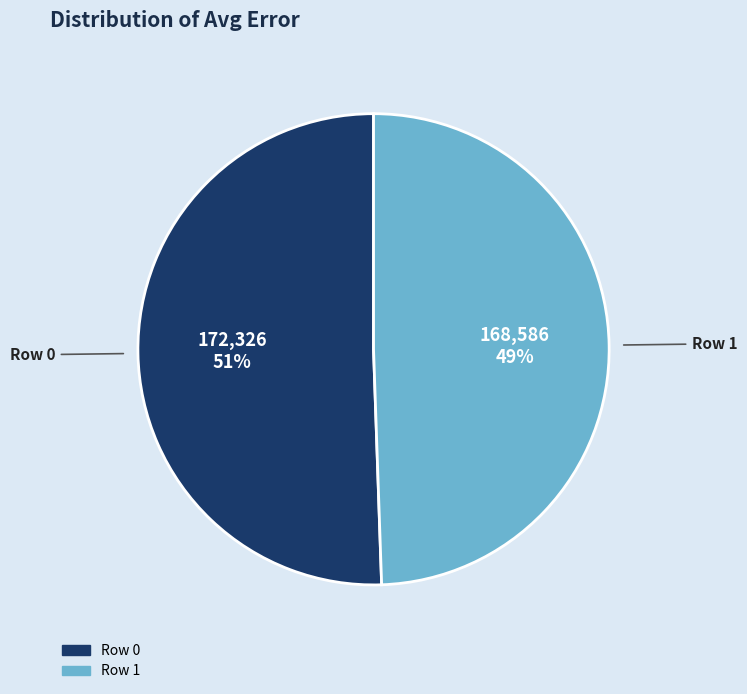

What percentage is the Row 0 slice, to the nearest percent?

51%